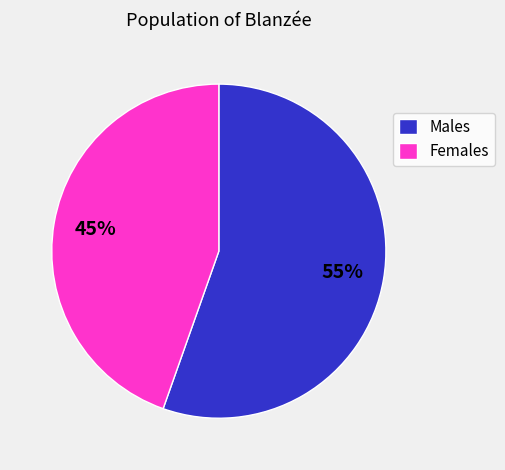

The Females slice represents 31% of the pie. True or false?

False